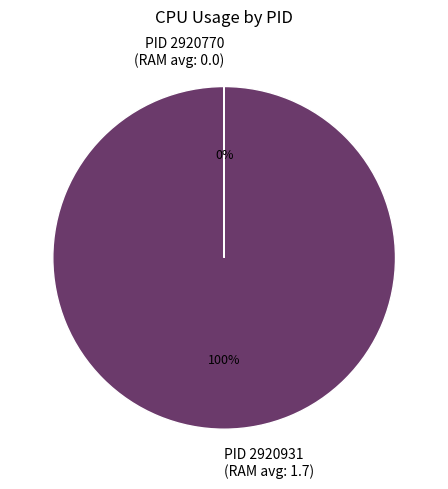

To the nearest percent, what is the difference between the largest and smallest slice percentages?

100%